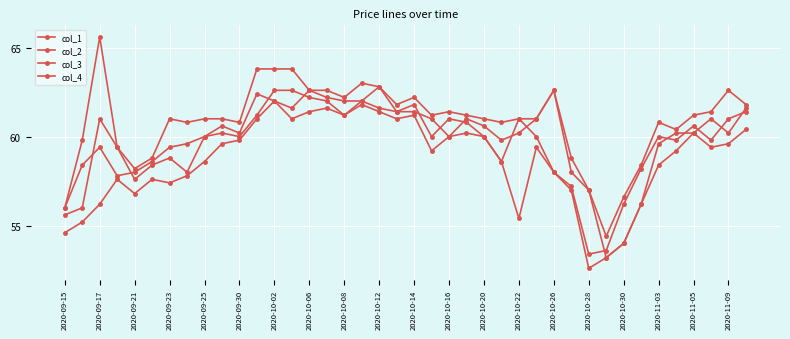

Reading left to right, list all the values displayed in this chart.

col_1: 56.0	58.4	59.4	57.8	58.0	58.6	59.4	59.6	60.0	60.6	60.2	62.4	62.0	61.6	62.6	62.2	62.0	62.0	61.6	61.4	61.8	60.0	61.0	60.8	60.0	58.6	61.0	60.0	58.0	57.2	53.4	53.6	56.2	58.2	60.0	59.8	60.6	59.8	61.0	61.4
col_2: 55.6	56.0	61.0	59.4	57.6	58.4	58.8	58.0	60.0	60.2	60.0	61.2	62.6	62.6	62.2	62.0	61.2	62.0	62.8	61.4	61.4	61.0	60.0	61.0	60.6	59.8	60.2	61.0	62.6	58.0	57.0	53.2	54.0	56.2	59.6	60.2	60.2	61.0	60.2	61.6
col_3: 54.6	55.2	56.2	57.6	56.8	57.6	57.4	57.8	58.6	59.6	59.8	61.0	62.0	61.0	61.4	61.6	61.2	61.8	61.4	61.0	61.2	59.2	60.0	60.2	60.0	58.6	55.4	59.4	58.0	57.0	52.6	53.2	54.0	56.2	58.4	59.2	60.2	59.4	59.6	60.4
col_4: 56.0	59.8	65.6	59.4	58.2	58.8	61.0	60.8	61.0	61.0	60.8	63.8	63.8	63.8	62.6	62.6	62.2	63.0	62.8	61.8	62.2	61.2	61.4	61.2	61.0	60.8	61.0	61.0	62.6	58.8	57.0	54.4	56.6	58.4	60.8	60.4	61.2	61.4	62.6	61.8